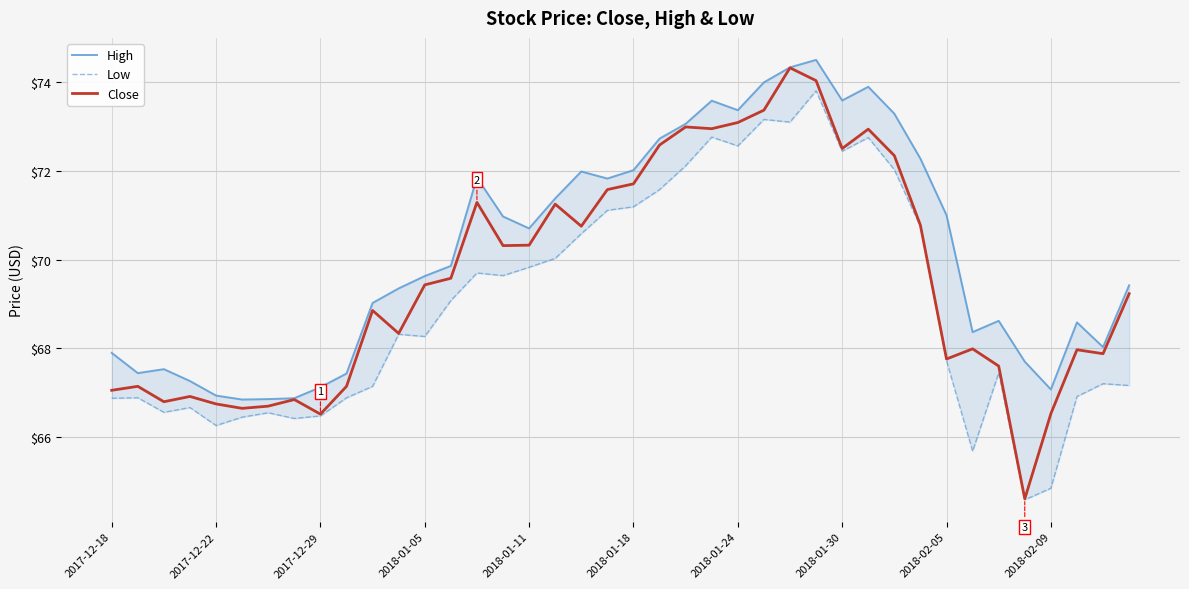

What are all the series names shown in the legend?

High, Low, Close